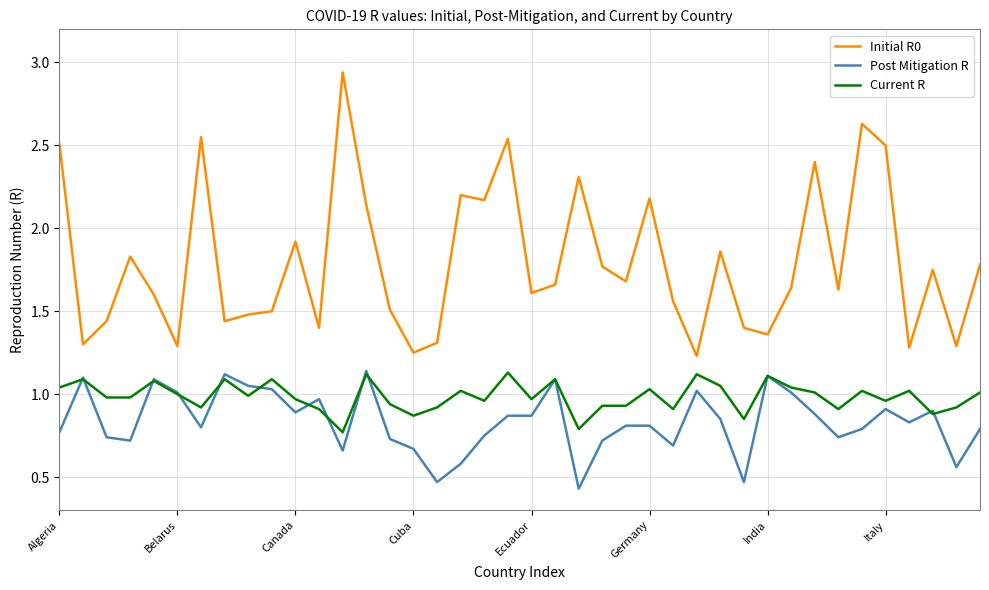

True or false: Initial R0 and Post Mitigation R intersect in this chart.

False